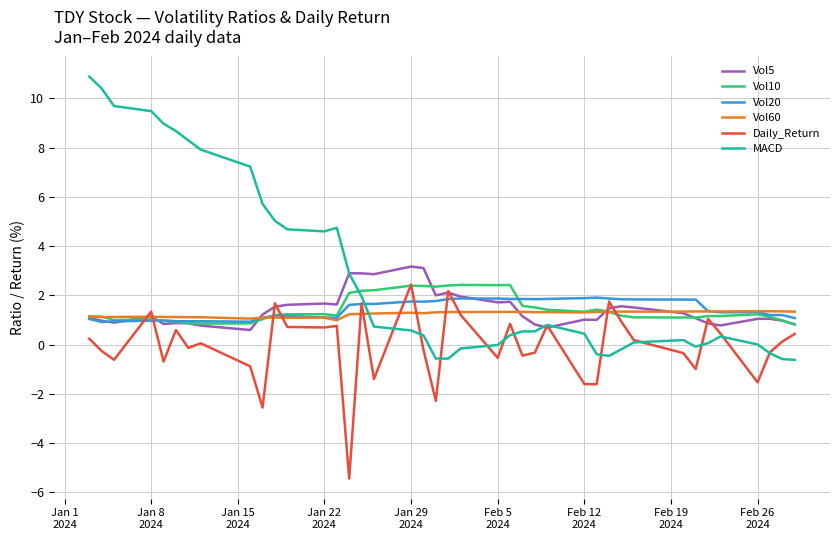

What is the greatest value displayed?

10.9